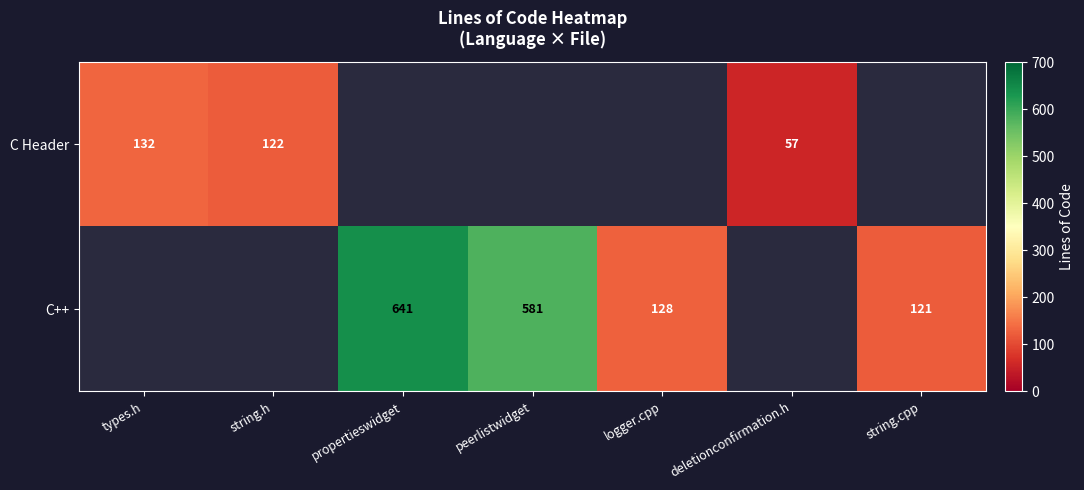

Is the value of C++ at logger.cpp greater than the value of C Header at string.h?

Yes